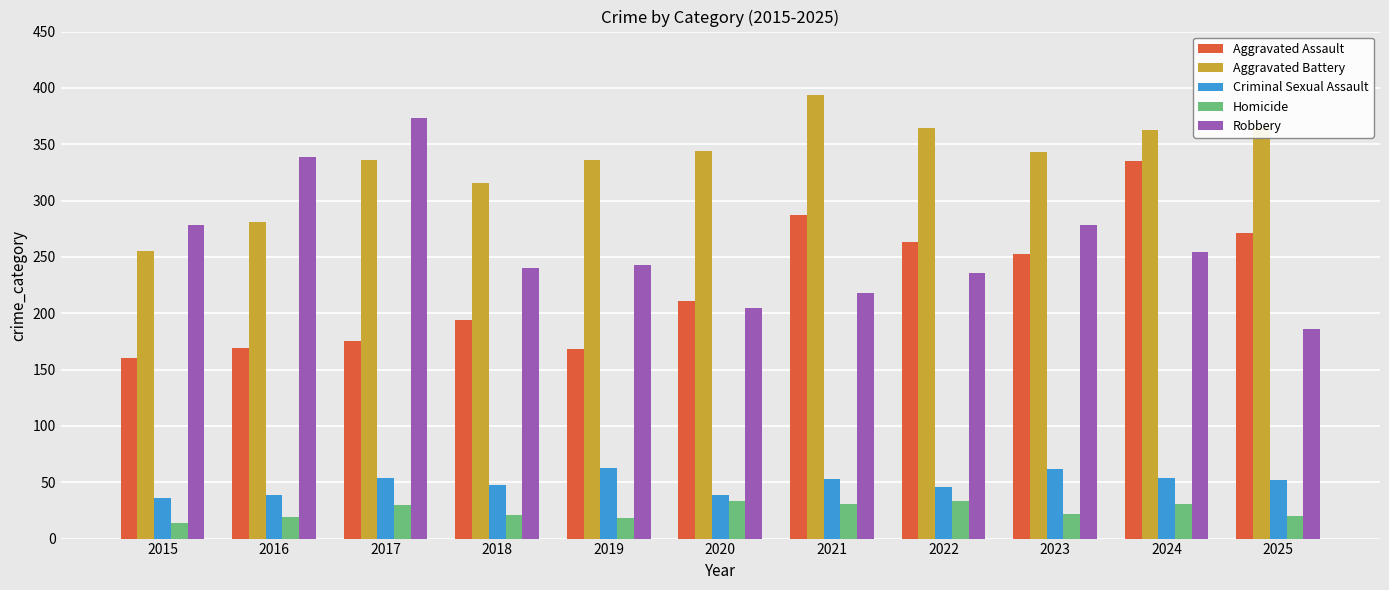

True or false: Aggravated Battery has a value of 96 at 2017.

False